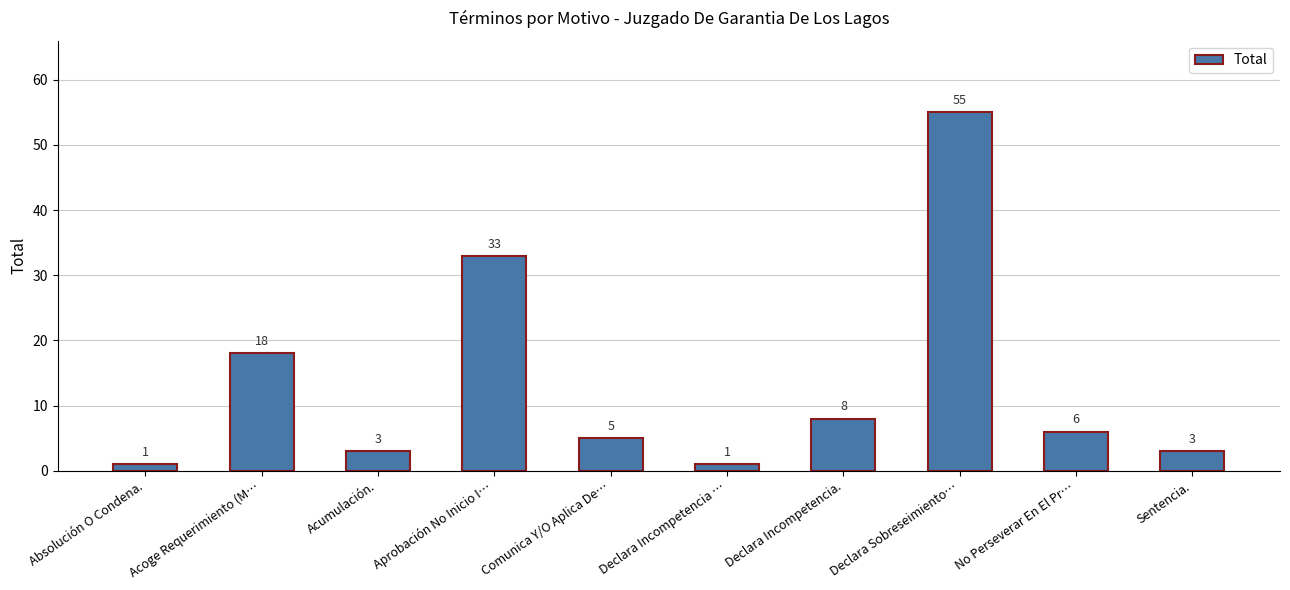

Are the bars horizontal?

No